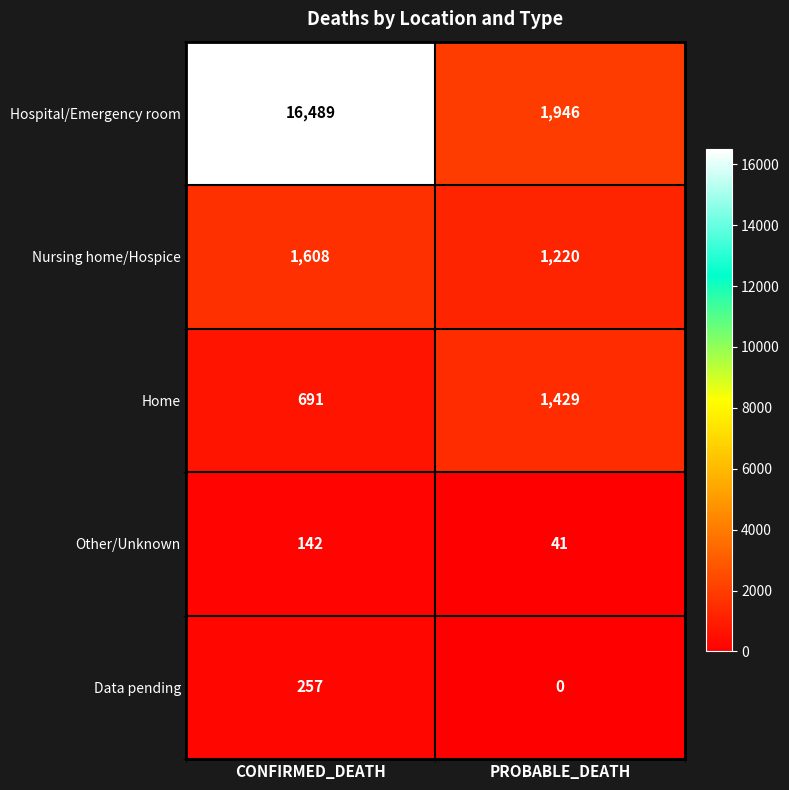

Is the value of Home at PROBABLE_DEATH greater than the value of Data pending at PROBABLE_DEATH?

Yes